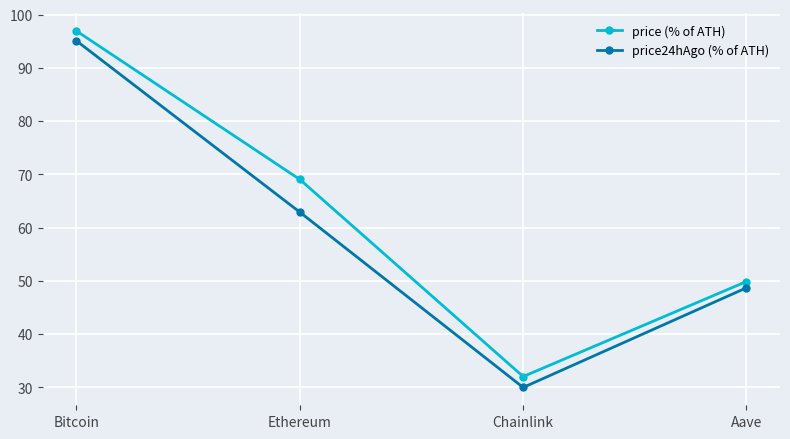

List the series in order of their peak value, highest first.

price (% of ATH), price24hAgo (% of ATH)